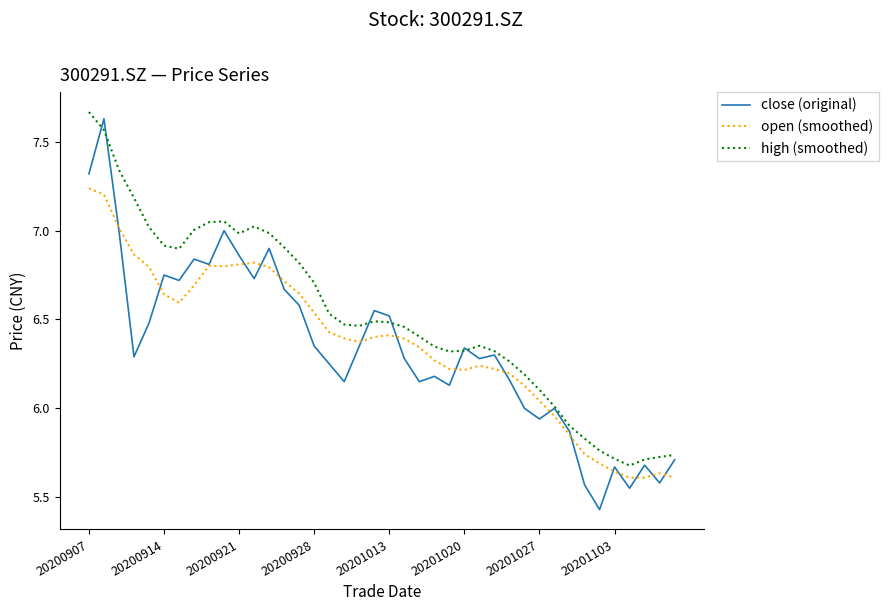

Which series has the widest spread of values?

close (original)